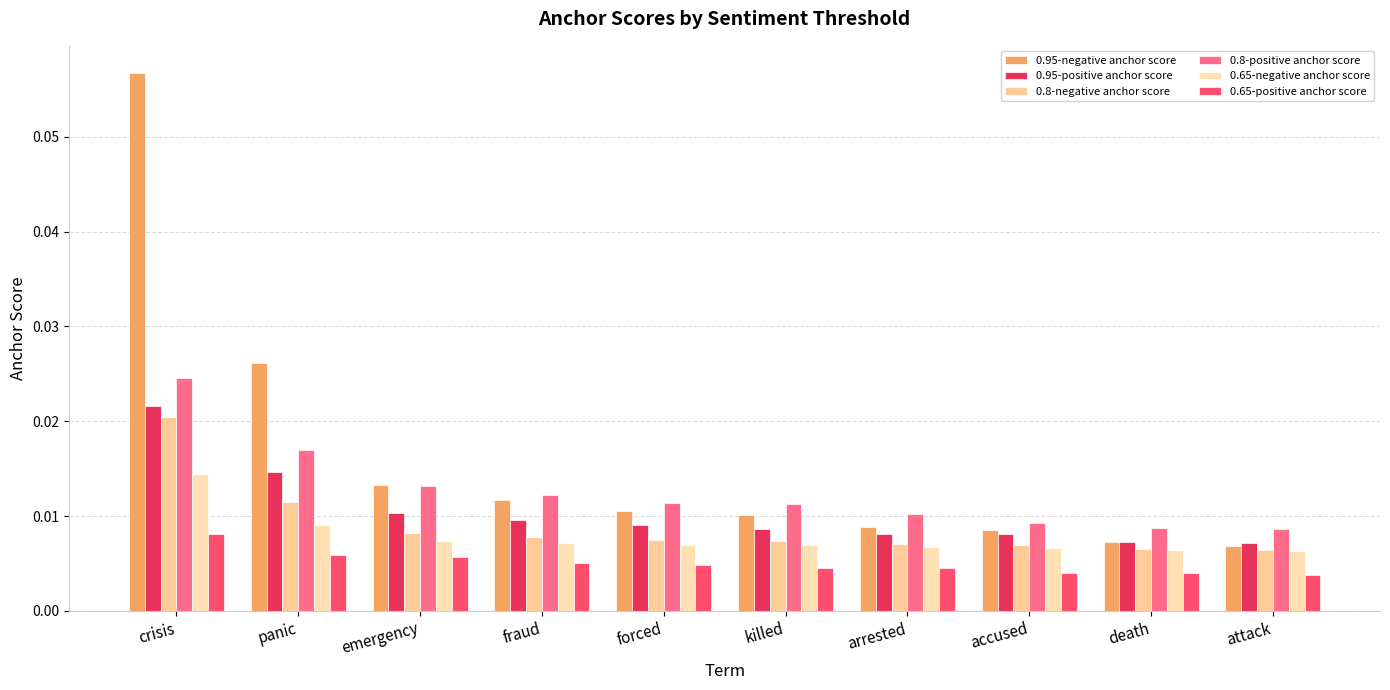

At which label is 0.95-negative anchor score closest to 0?

attack